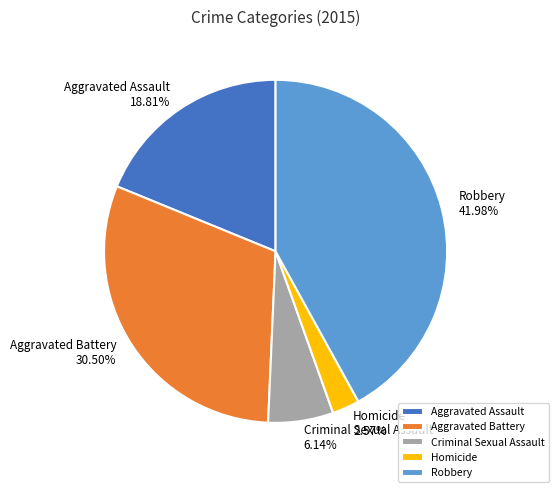

Which slice is the smallest?

Homicide